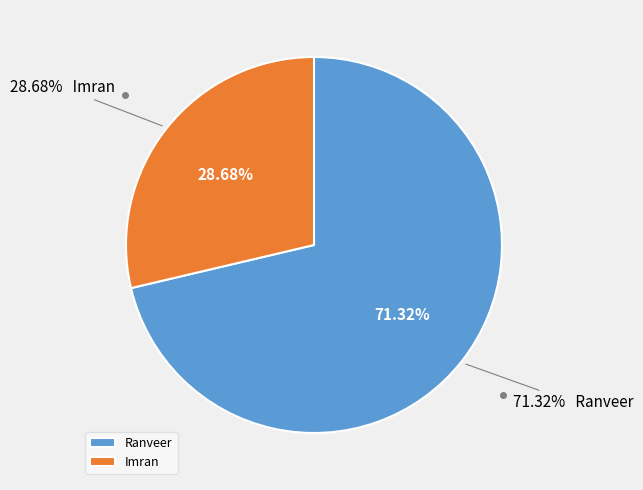

How many segments does this pie chart have?

2